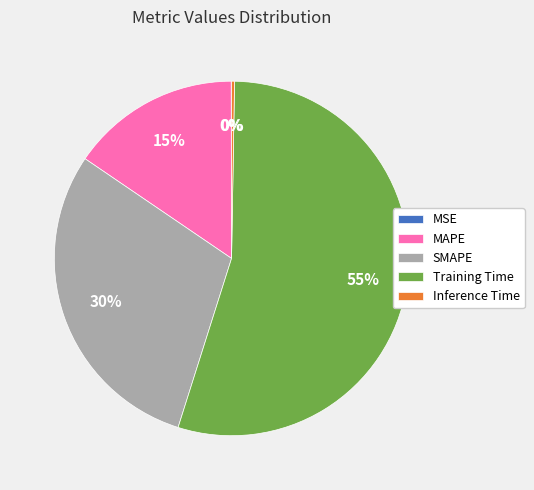

Is it true that MAPE is 29% of the pie?

False